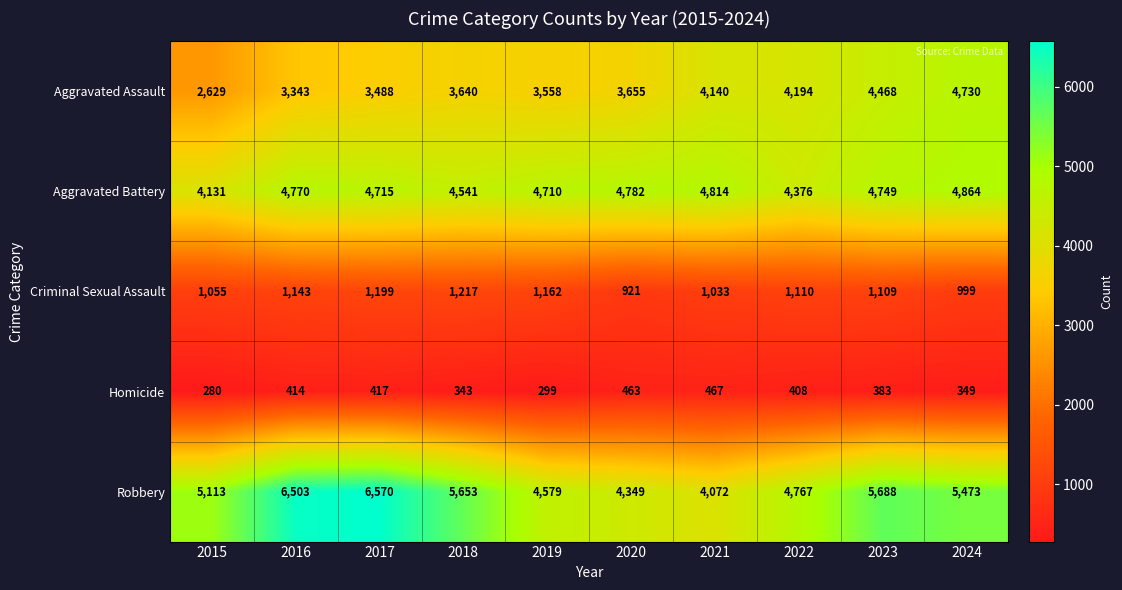

Which series has the largest range (max minus min)?

Robbery